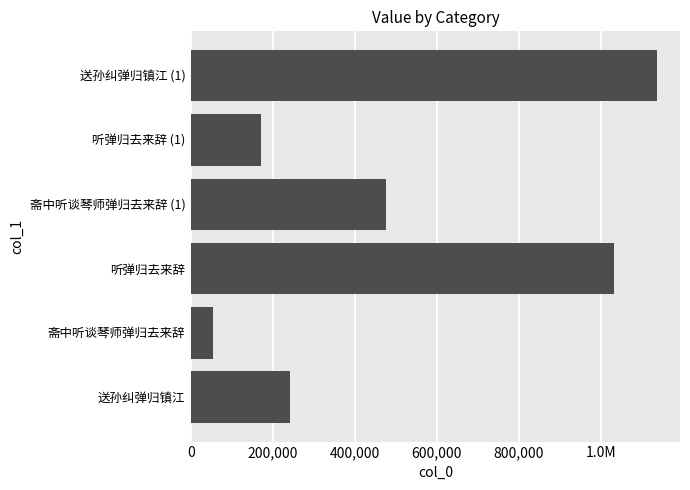

Does the chart contain stacked bars?

No